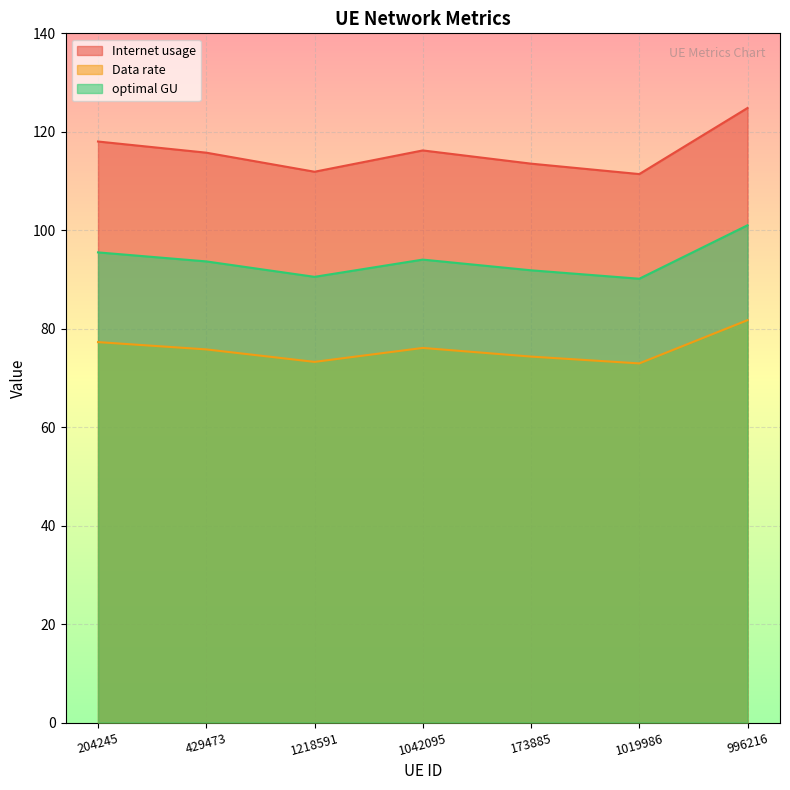

What is the label of the 3rd point from the right?

173885